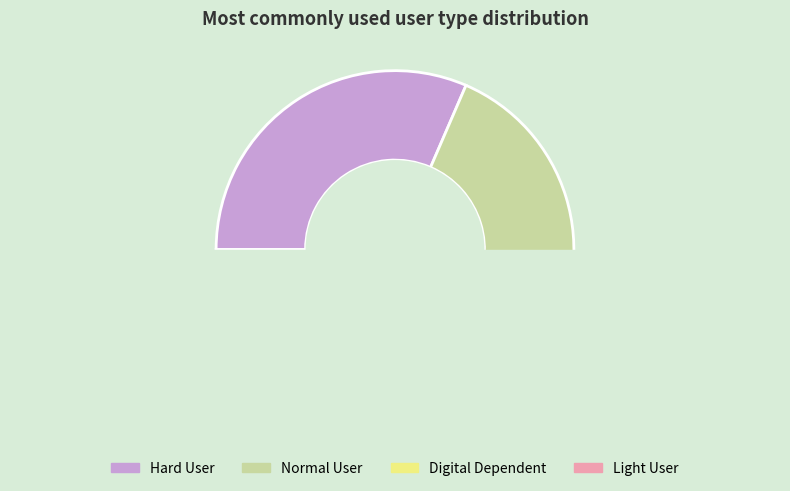

What is the change in value from Normal User to Light User?

-0.1